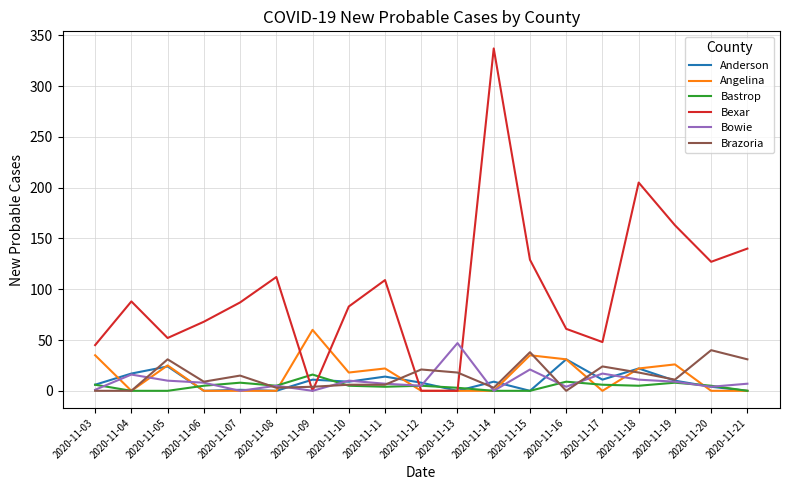

Is it true that Anderson equals -20 at 2020-11-13?

False